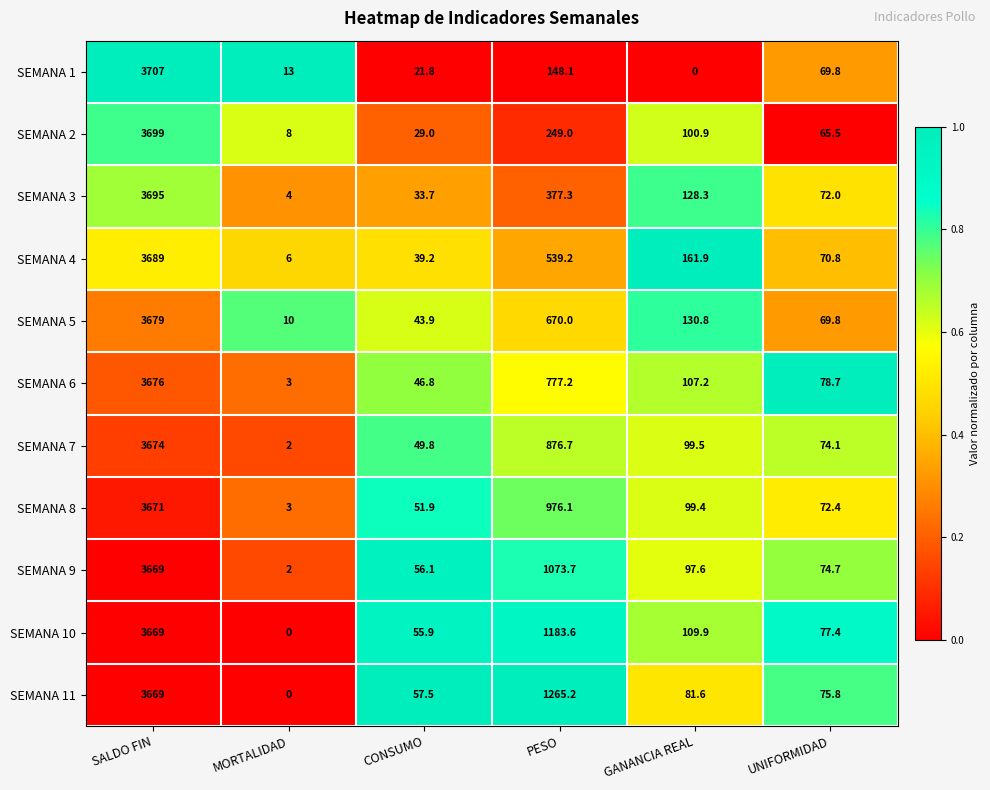

Rank the categories by SEMANA 2 value from highest to lowest.

SALDO FIN, PESO, GANANCIA REAL, UNIFORMIDAD, CONSUMO, MORTALIDAD